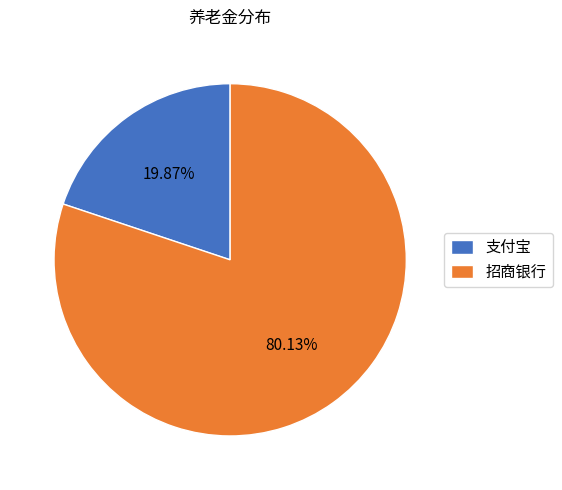

Which category has the smallest portion of the pie?

支付宝